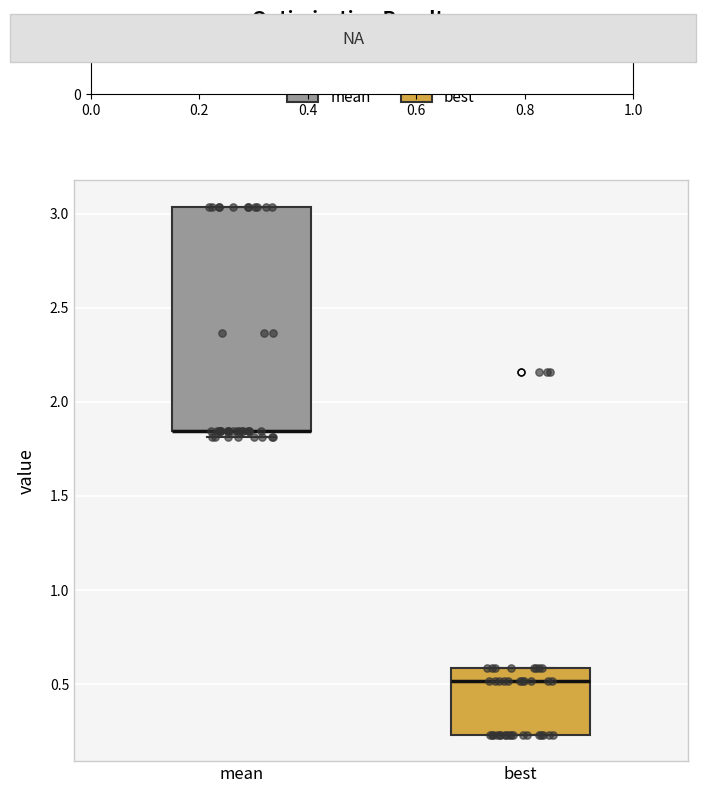

Where is the lower edge of the box for mean on the y-axis? The values are not printed on the chart, so give them approximately, as read against the axis.

1.85